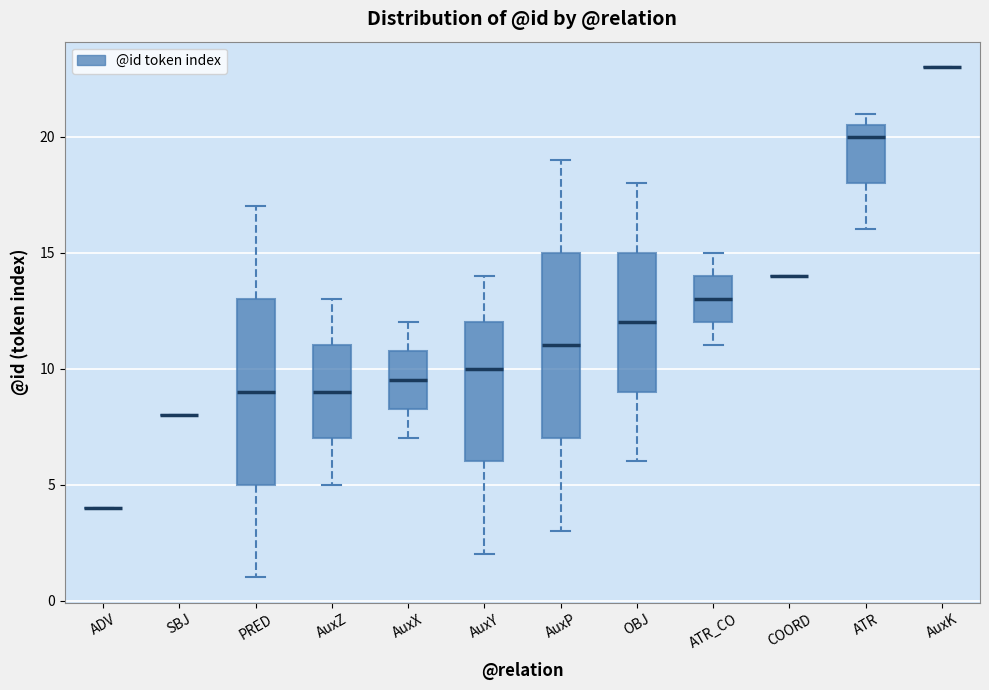

Reading left to right, read every box against the y-axis: the position of its median line, the range the box covers, and the ends of its whiskers. The values are not printed on the chart, so give them approximately, as read against the axis.

ADV: box collapsed to a line at 4.0, whiskers 4.0 to 4.0
SBJ: box collapsed to a line at 8.0, whiskers 8.0 to 8.0
PRED: median 9.0, box 5.0 to 13.0, whiskers 1.0 to 17.0
AuxZ: median 9.0, box 7.0 to 11.0, whiskers 5.0 to 13.0
AuxX: median 9.5, box 8.5 to 11.0, whiskers 7.0 to 12.0
AuxY: median 10.0, box 6.0 to 12.0, whiskers 2.0 to 14.0
AuxP: median 11.0, box 7.0 to 15.0, whiskers 3.0 to 19.0
OBJ: median 12.0, box 9.0 to 15.0, whiskers 6.0 to 18.0
ATR_CO: median 13.0, box 12.0 to 14.0, whiskers 11.0 to 15.0
COORD: box collapsed to a line at 14.0, whiskers 14.0 to 14.0
ATR: median 20.0, box 18.0 to 20.5, whiskers 16.0 to 21.0
AuxK: box collapsed to a line at 23.0, whiskers 23.0 to 23.0